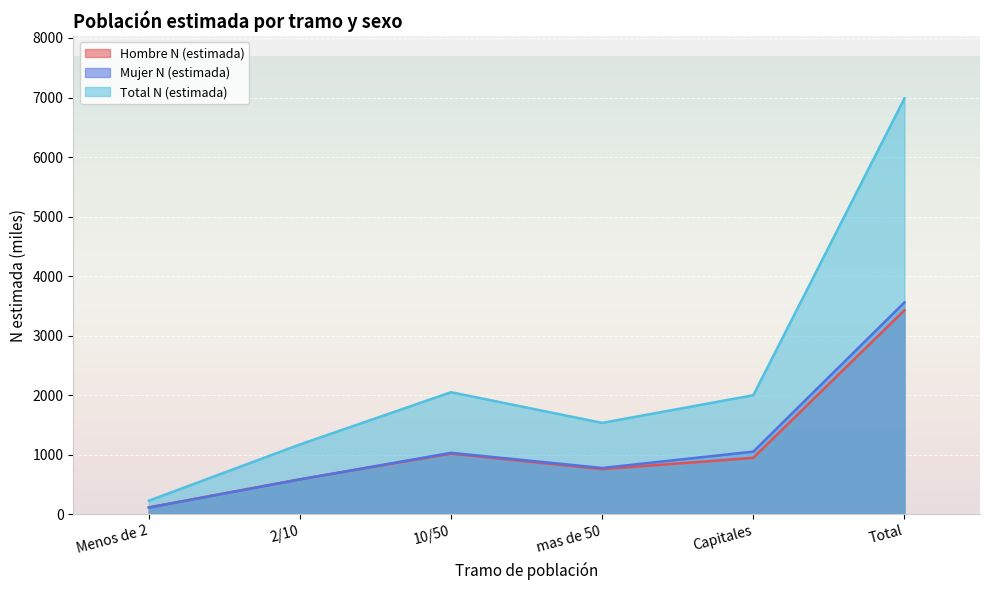

Reading left to right, transcribe all the data shown in this chart.

Hombre N (estimada): Menos de 2=115.8	2/10=587.7	10/50=1017.9	mas de 50=757.6	Capitales=947.7	Total=3426.8
Mujer N (estimada): Menos de 2=111.9	2/10=585.1	10/50=1032.2	mas de 50=777.2	Capitales=1051.9	Total=3558.3
Total N (estimada): Menos de 2=227.7	2/10=1172.8	10/50=2050.1	mas de 50=1534.8	Capitales=1999.6	Total=6985.1